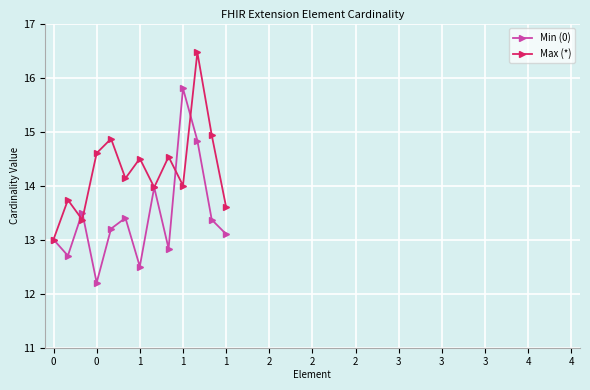

How many lines are shown in the chart?

2